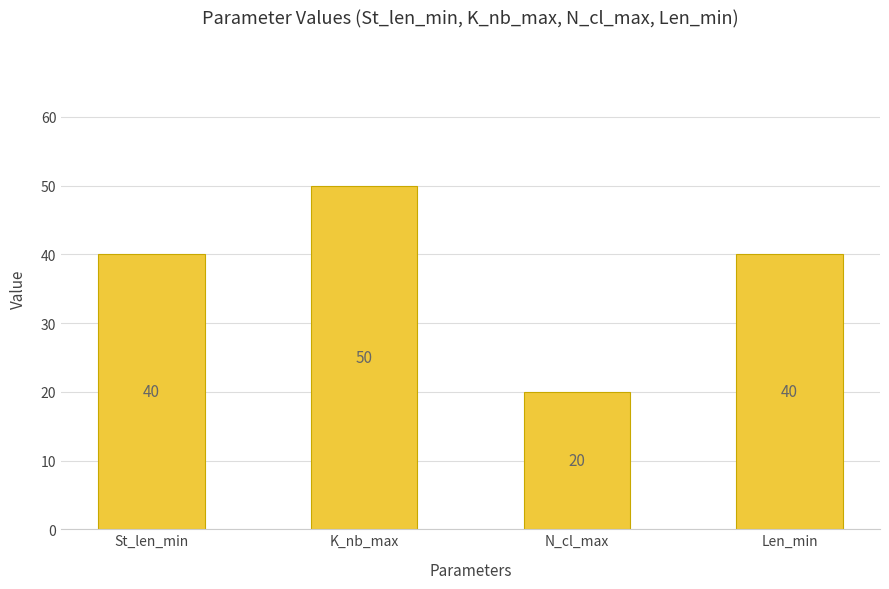

Read the value at St_len_min, to the nearest 5.

40